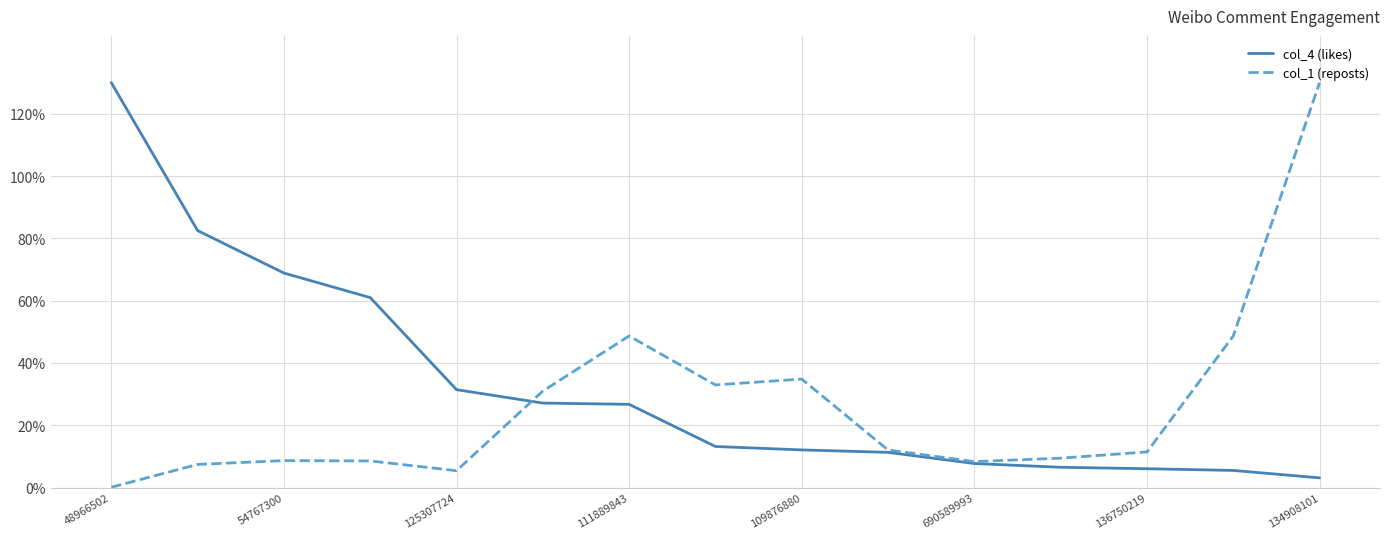

What is the average value of the col_4 (likes) series?

32.9